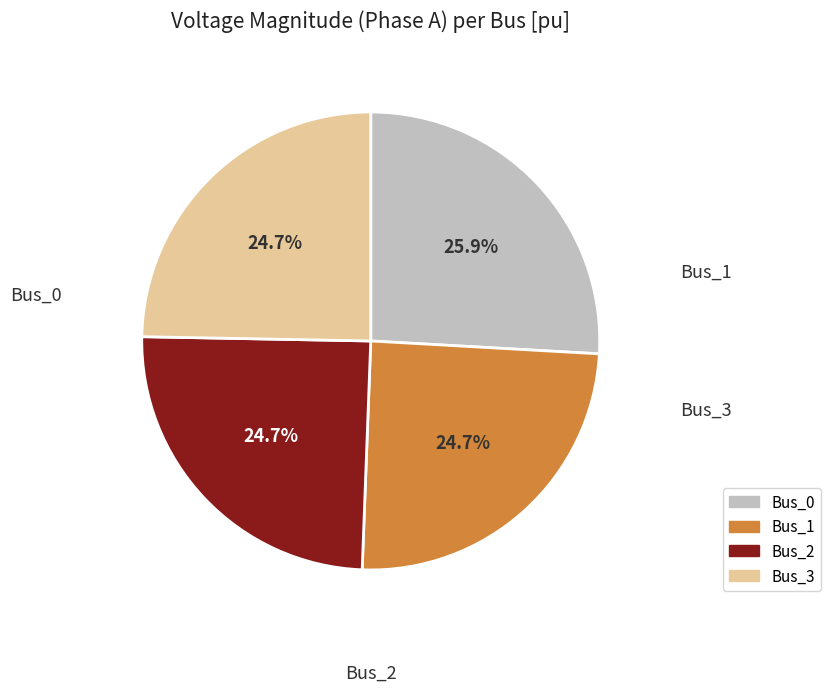

To the nearest percent, what is the difference between the largest and smallest slice percentages?

1%